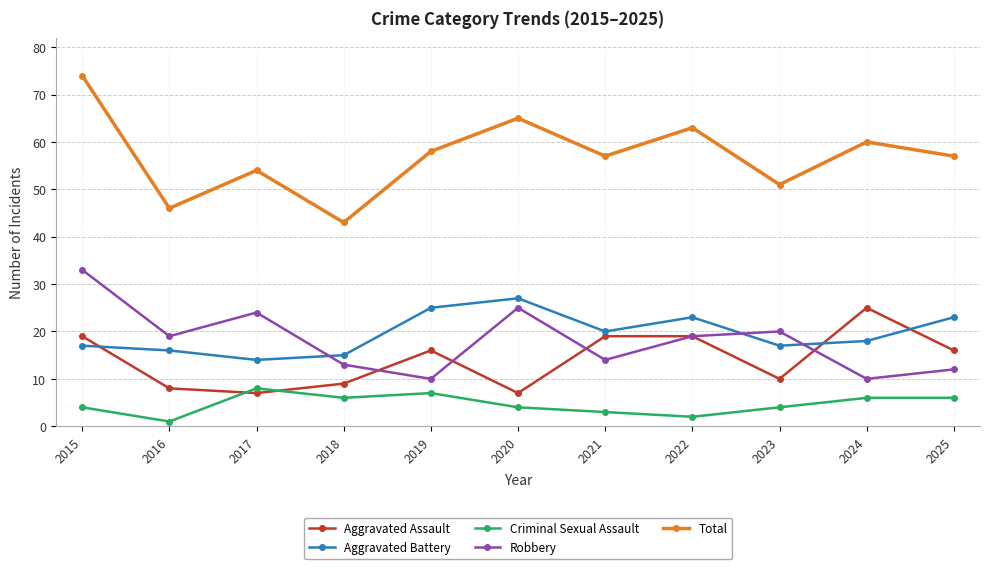

True or false: Total and Criminal Sexual Assault cross at least once.

False